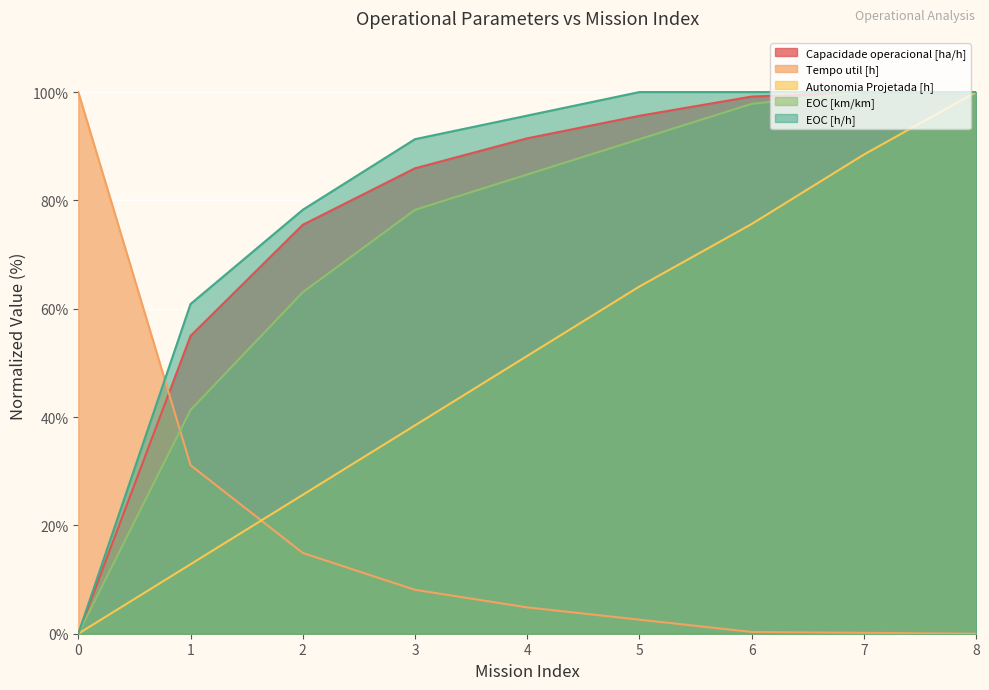

True or false: EOC [h/h] has more than 1 interior local peaks.

False